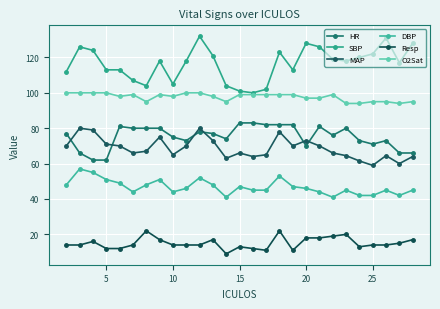

Rank the series by their maximum value, from lowest to highest.

Resp, DBP, MAP, HR, O2Sat, SBP